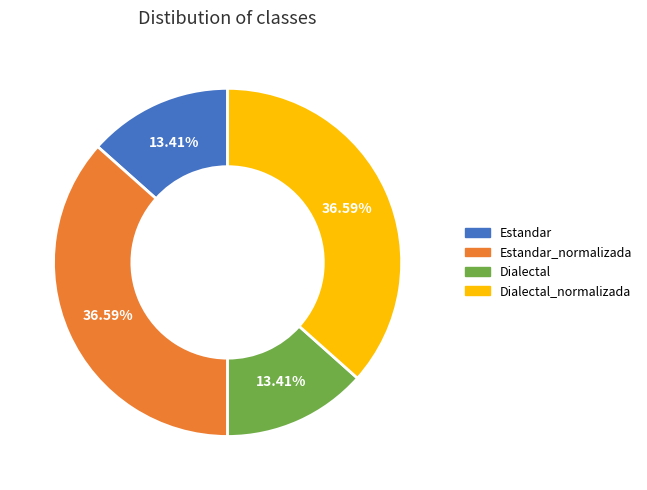

Does any single category account for the majority?

No